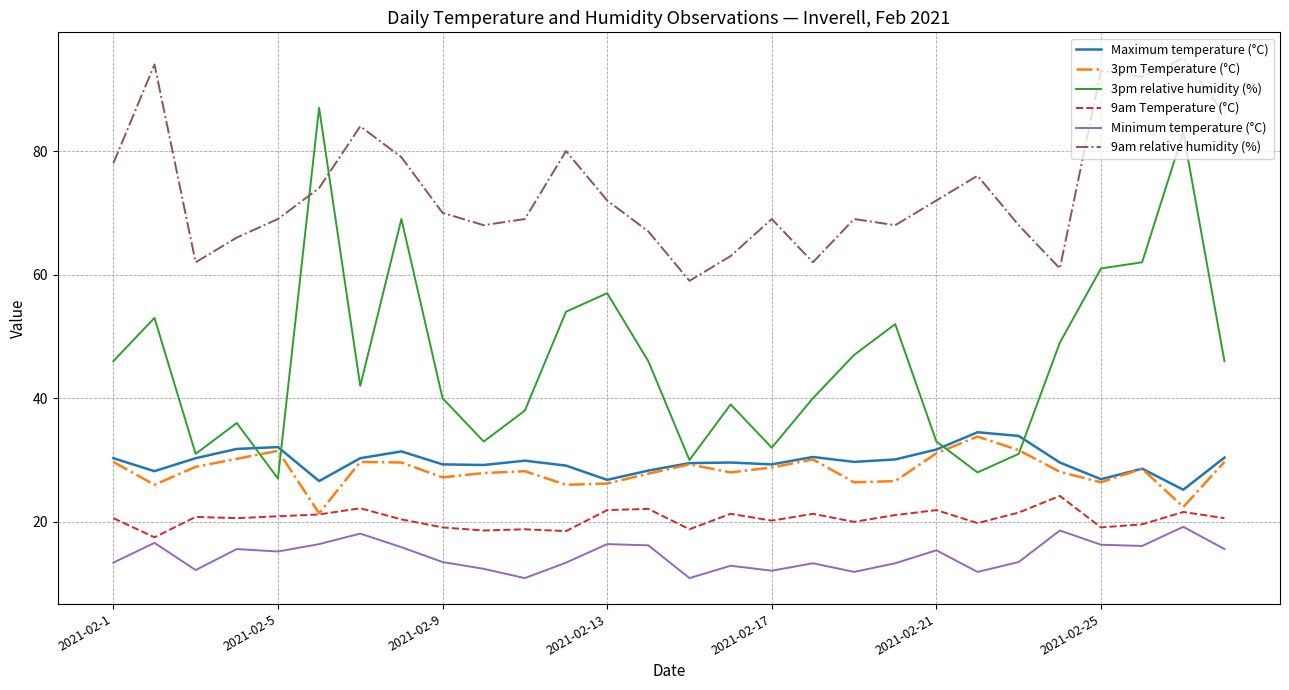

What is the minimum value for 9am Temperature (°C)?

17.5